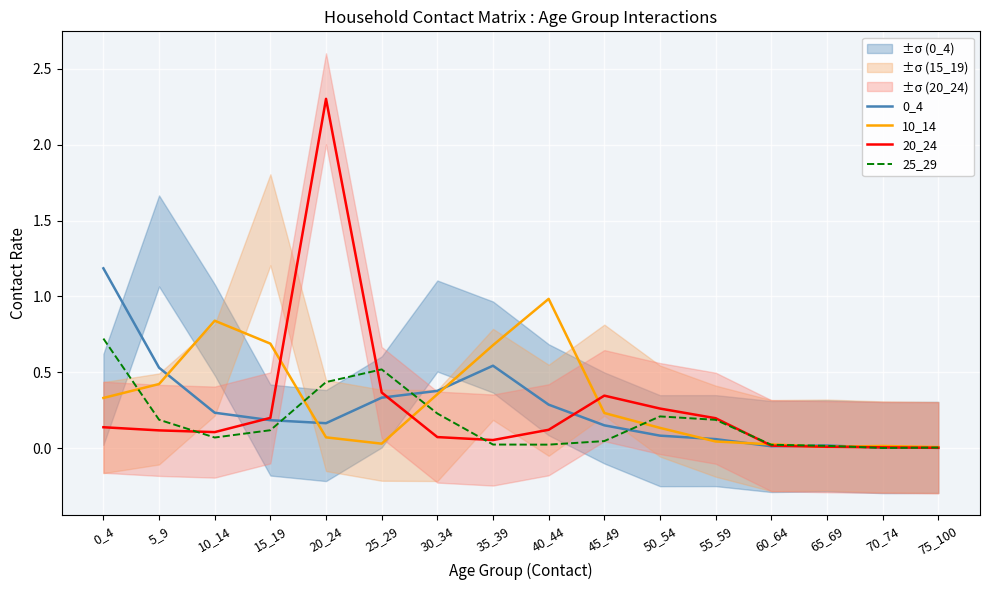

How many lines are shown in the chart?

4